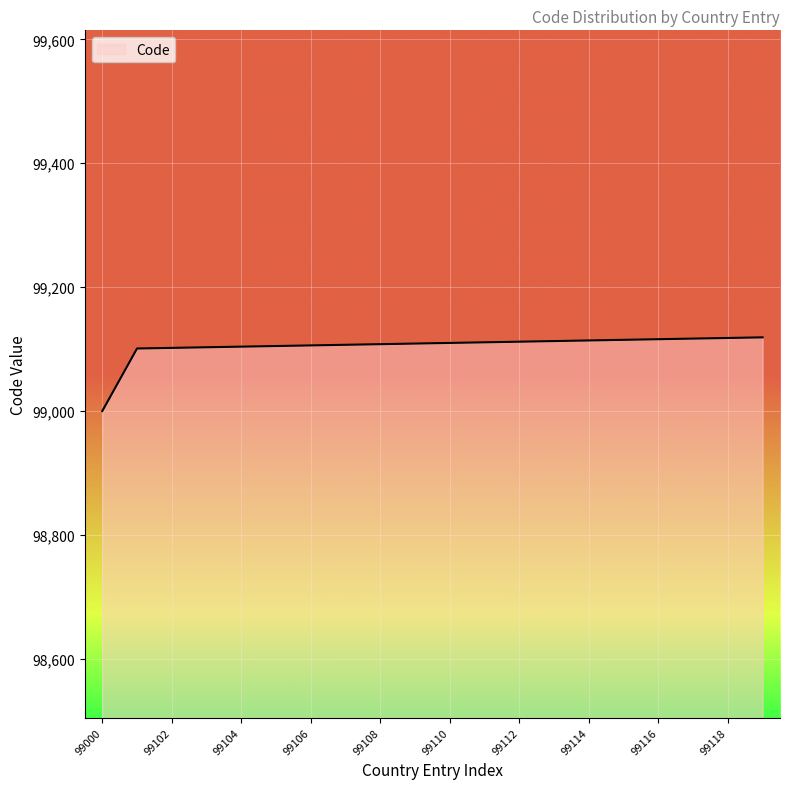

What is the difference between the maximum and minimum values?

119